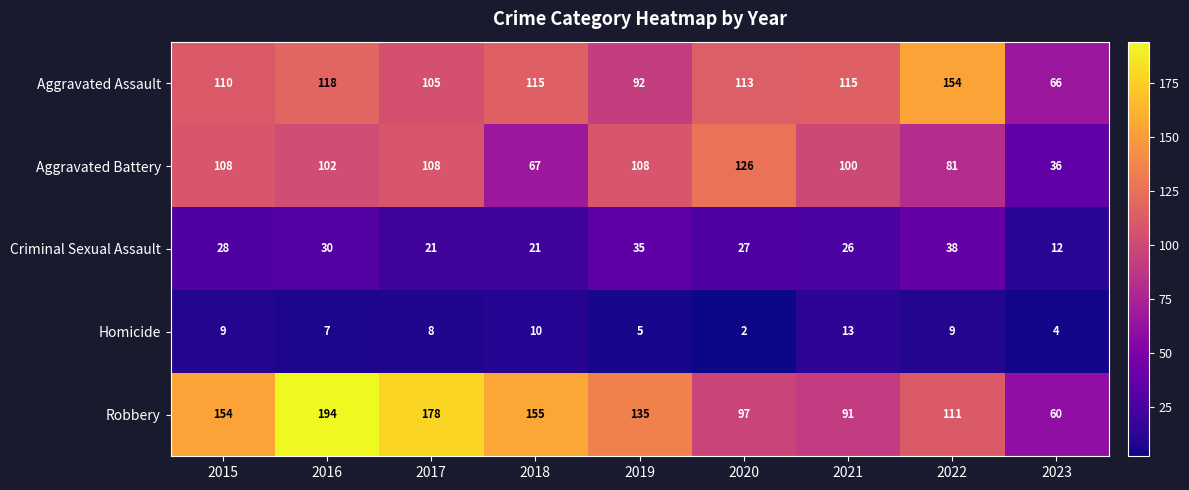

Read the Homicide value at 2020.

2